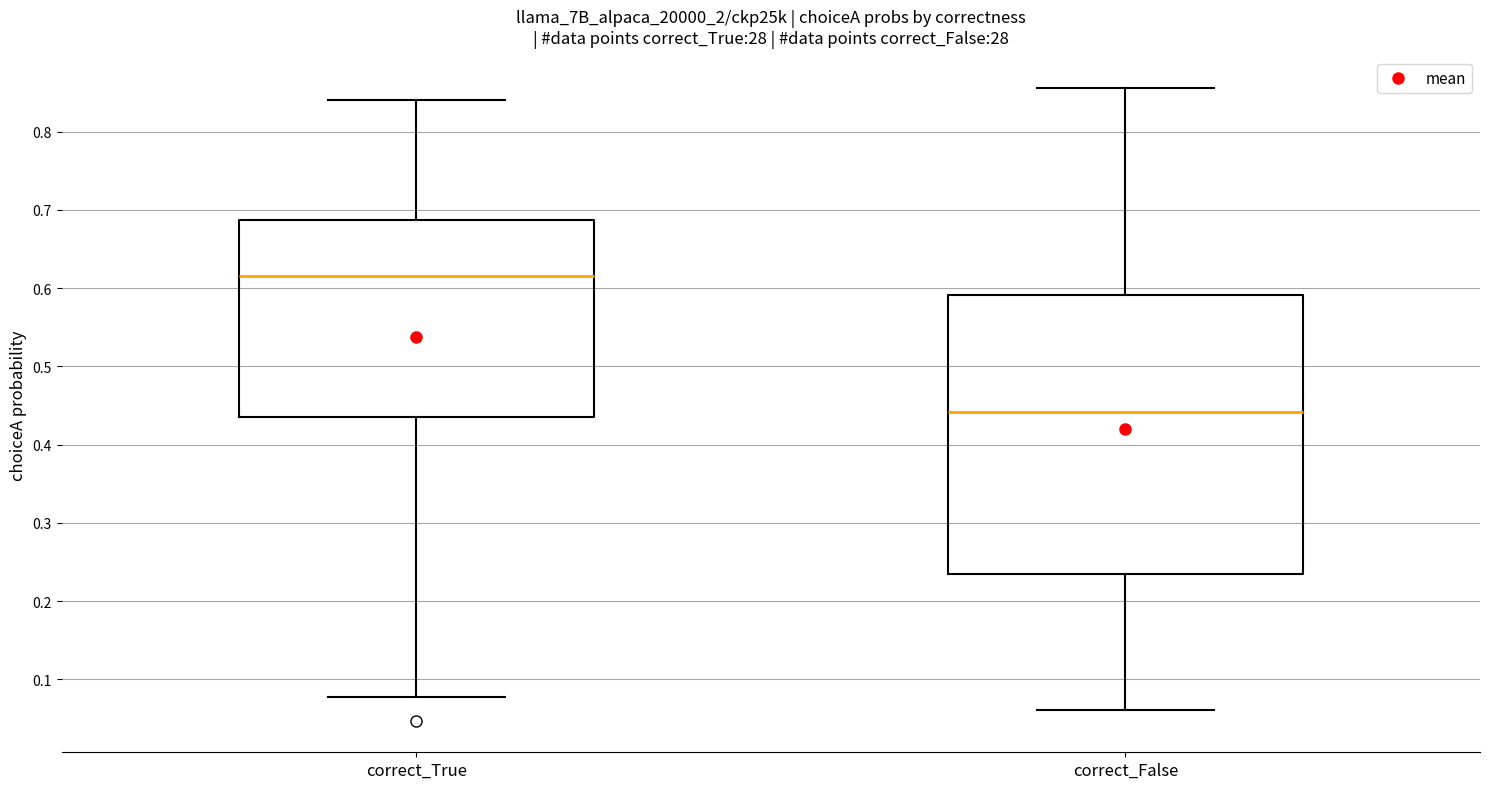

Which box's median line is the highest?

correct_True